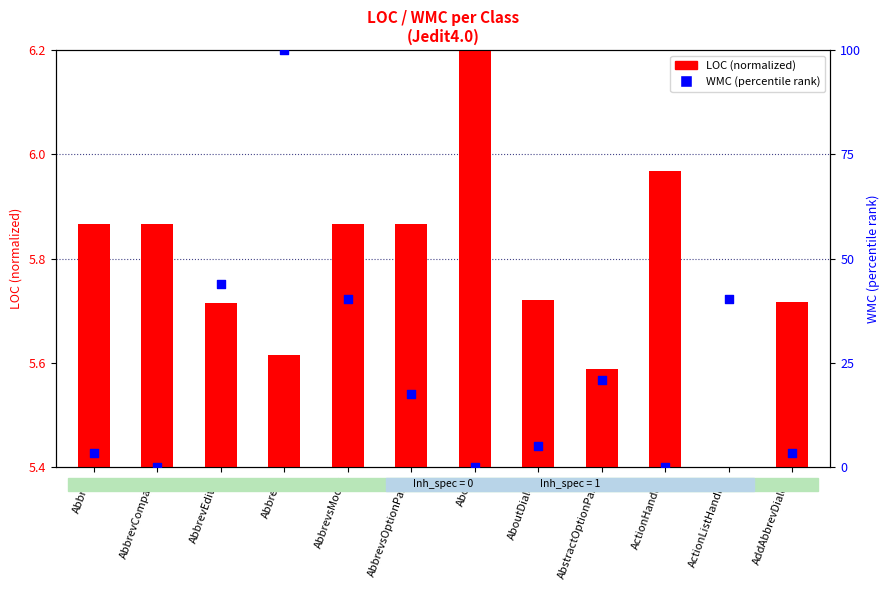

Is the value of LOC (normalized) at Abbrevs greater than the value of WMC (percentile) at Abbrevs?

No